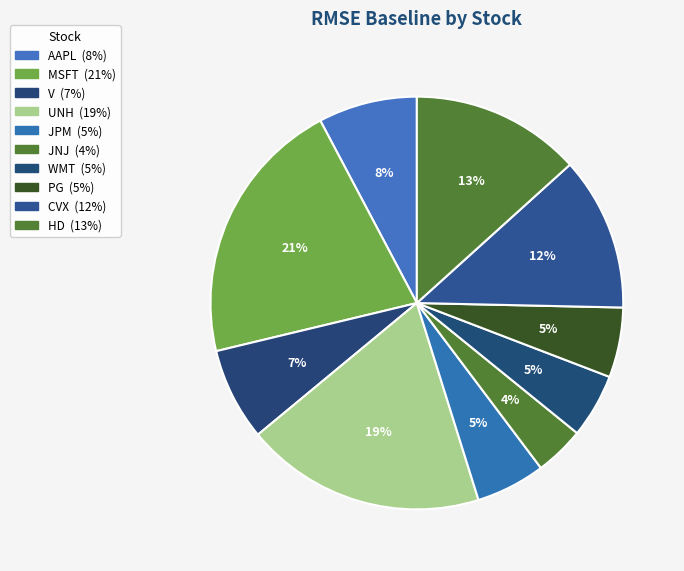

Approximately how many times larger is the value at PG compared to MSFT?

0.3